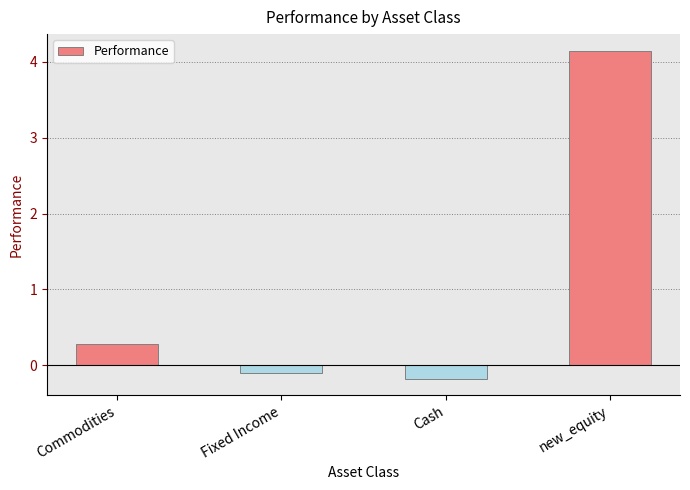

What is the label of the 2nd bar from the right?

Cash